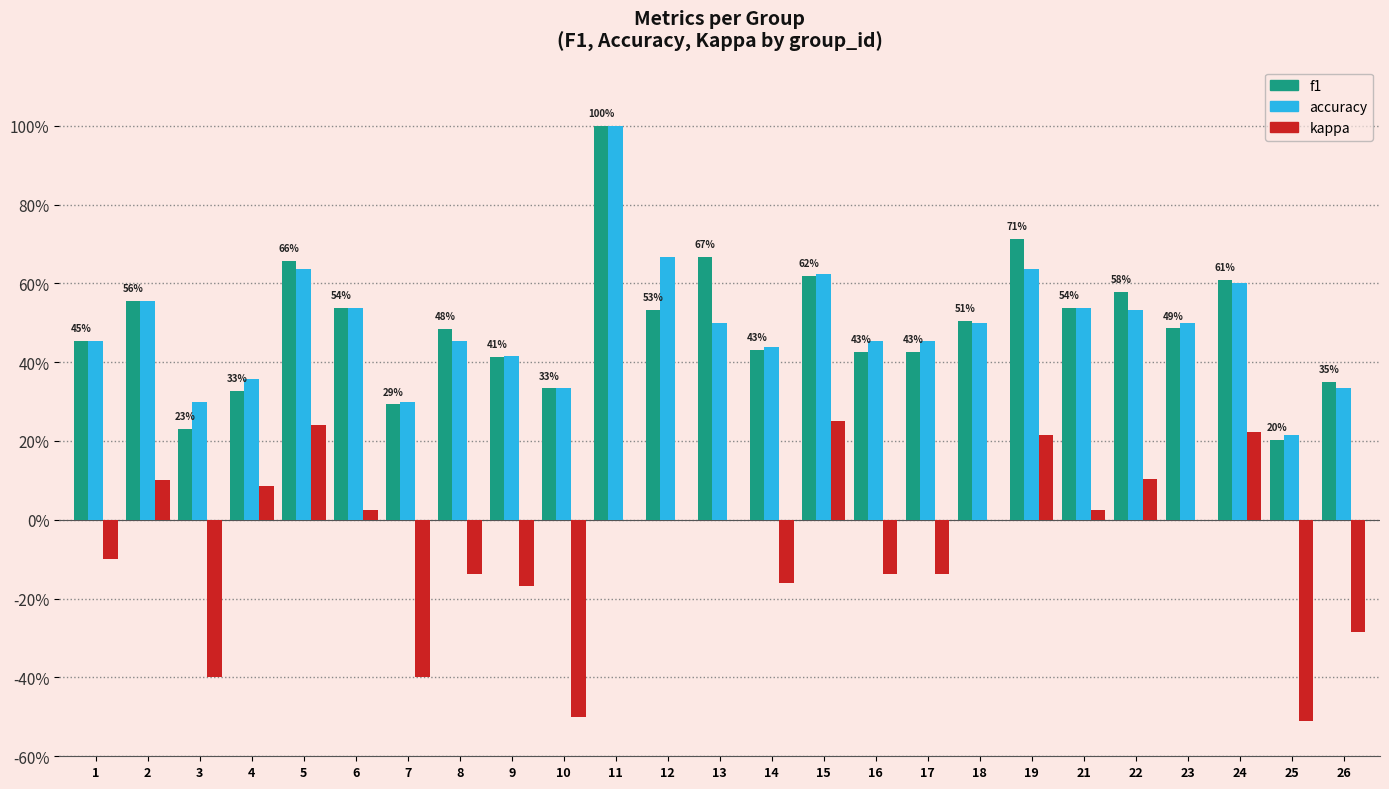

Are the bars horizontal?

No